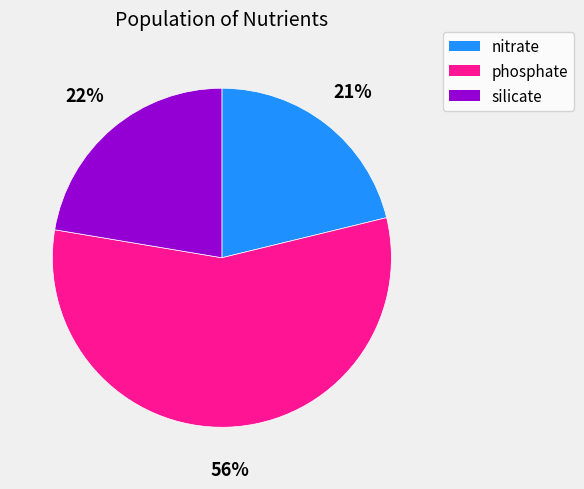

To the nearest percent, what portion does nitrate represent?

21%